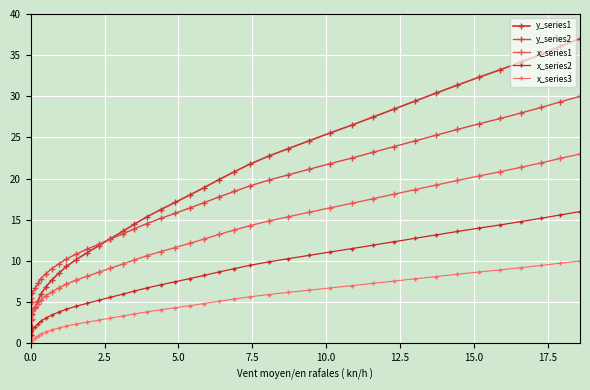

True or false: x_series2 has more than 0 points higher than both neighbors.

False